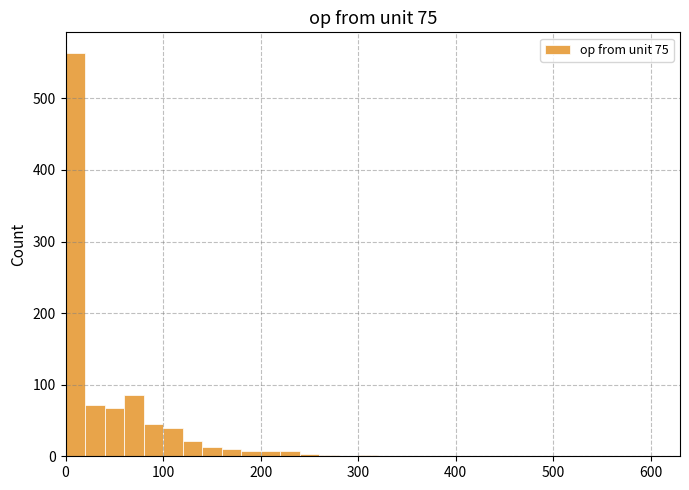

Read against the x-axis, roughly where is the centre of the tallest bar?

10